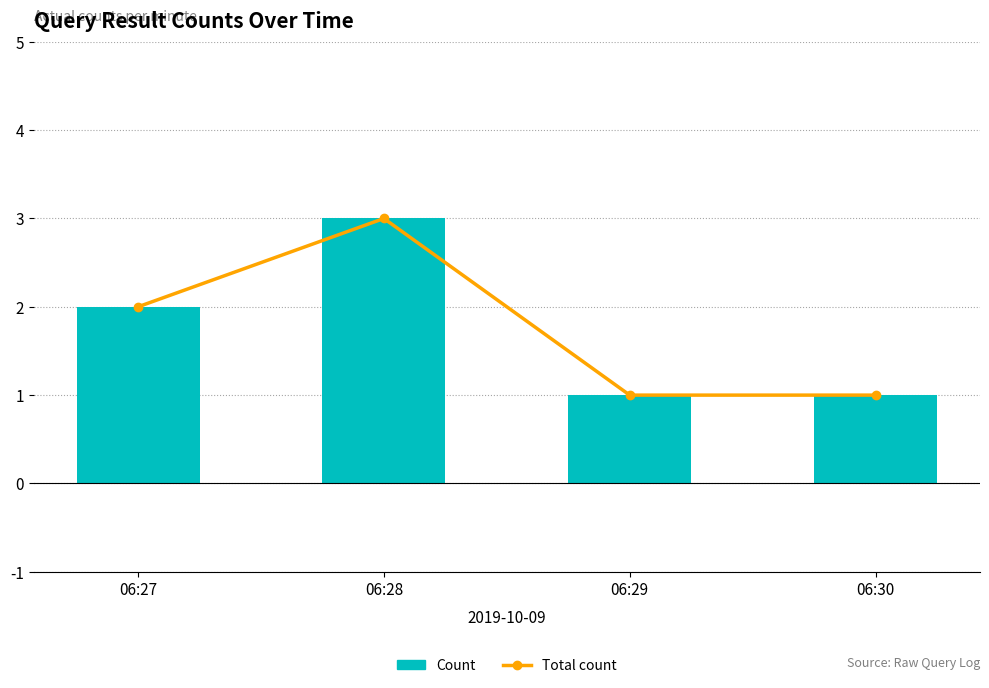

What are all the series names shown in the legend?

Total count, Count